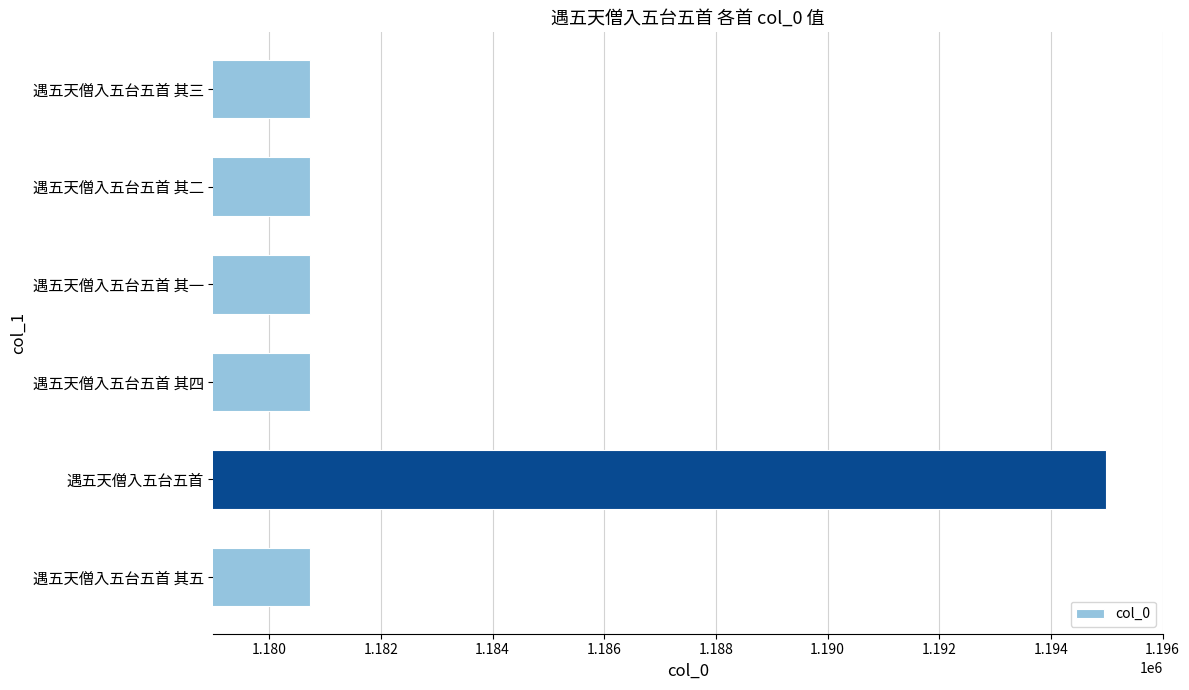

What is the difference between the maximum and minimum values?

14261